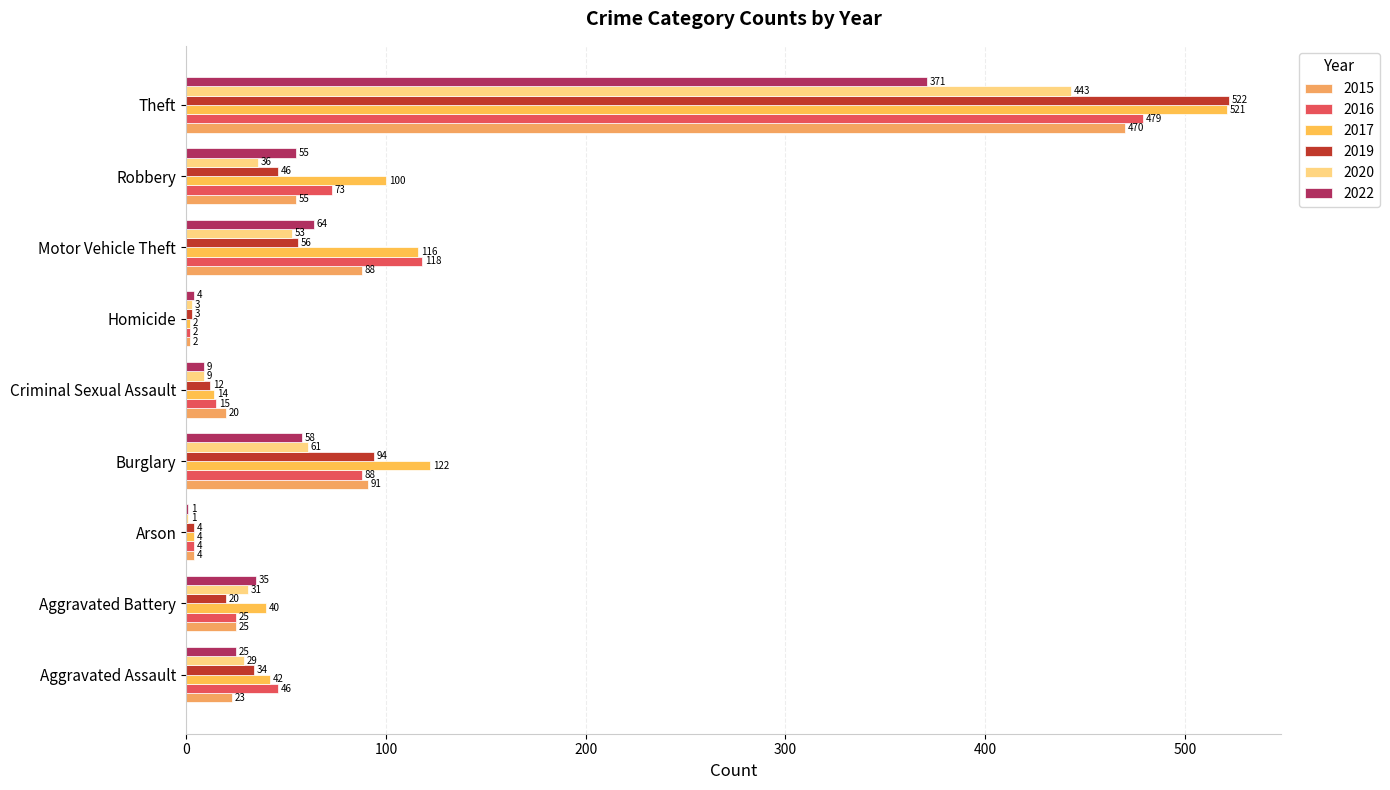

Rank the series by their maximum value, from lowest to highest.

2022, 2020, 2015, 2016, 2017, 2019